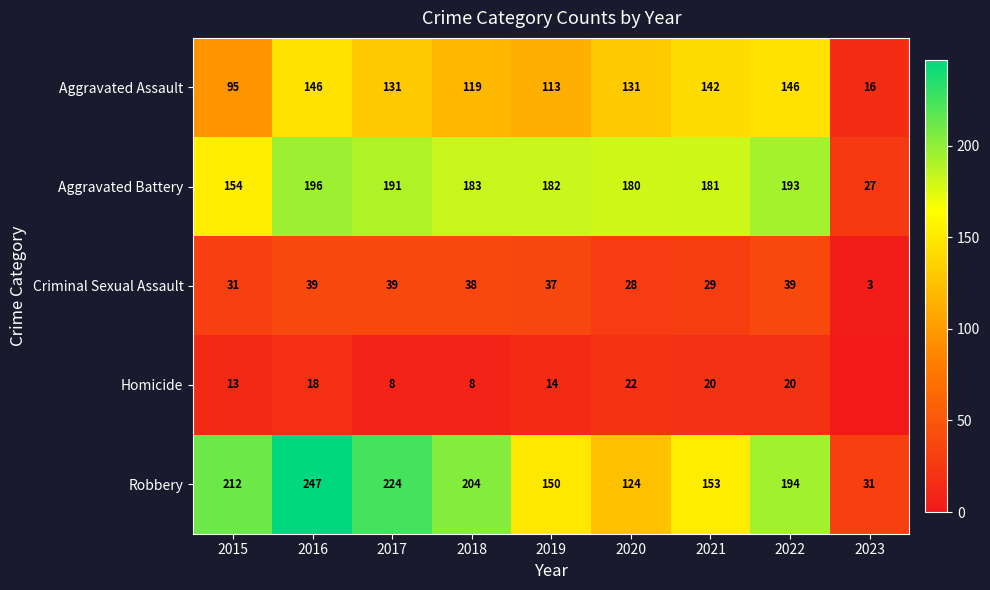

What is the approximate value of Criminal Sexual Assault at 2020?

28